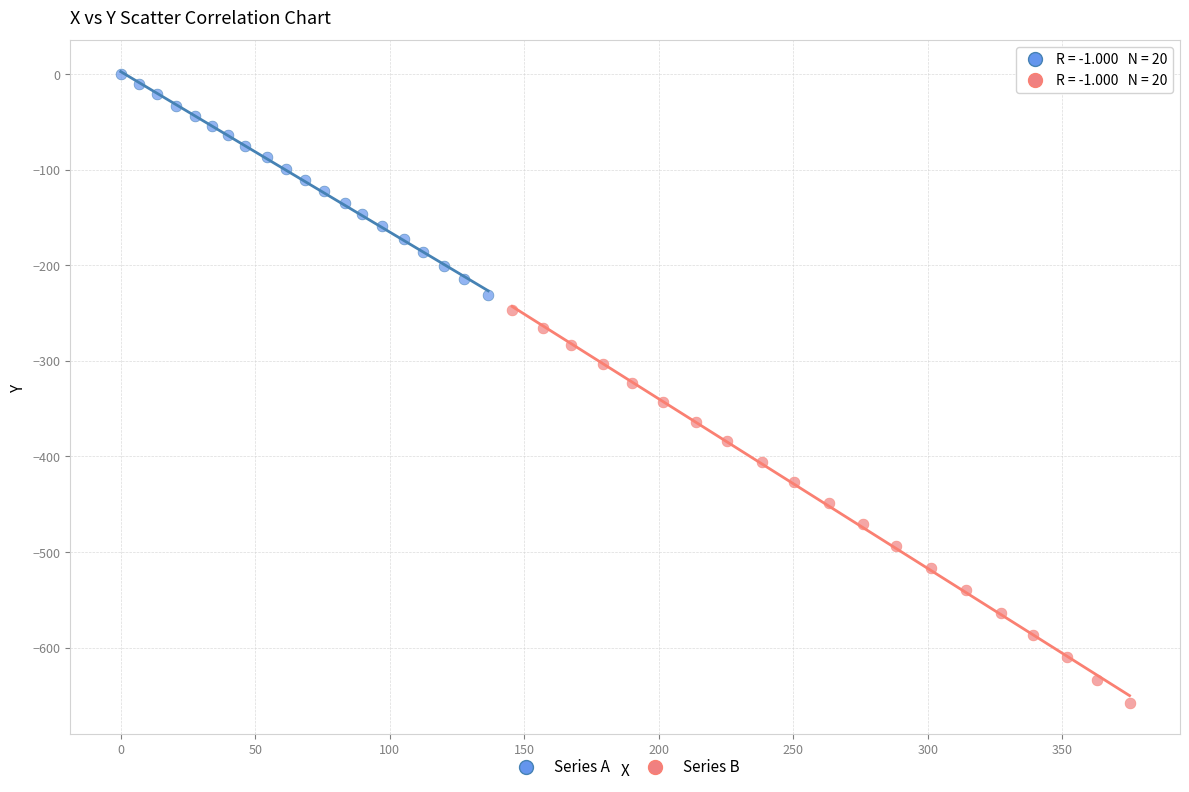

Which series contains the lowest Y value?

Series B